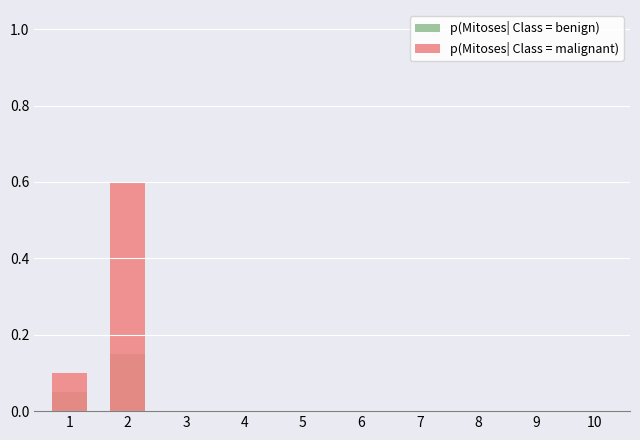

How many series are shown in this chart?

2